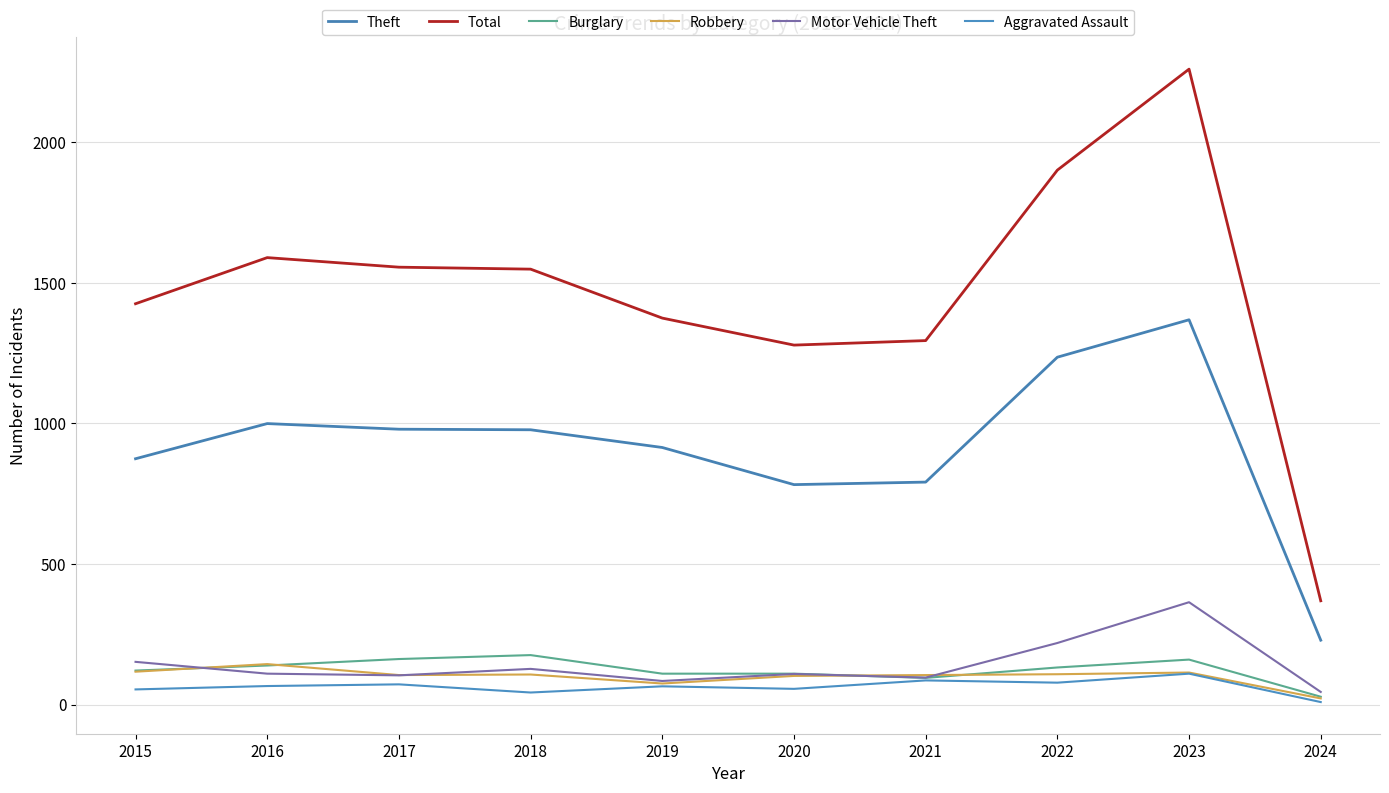

True or false: Theft and Burglary cross at least once.

False